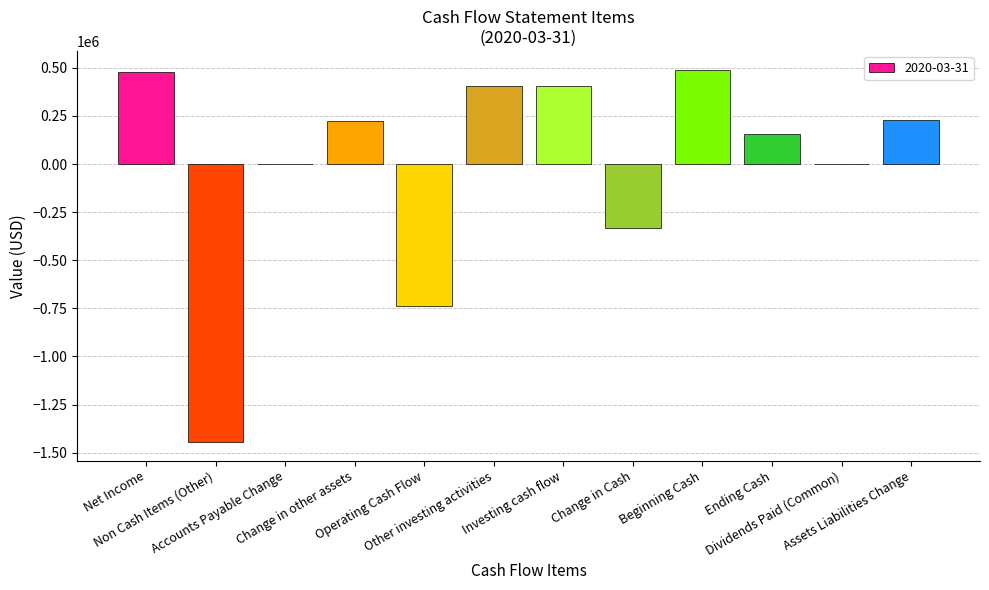

What is the average value?

-10275